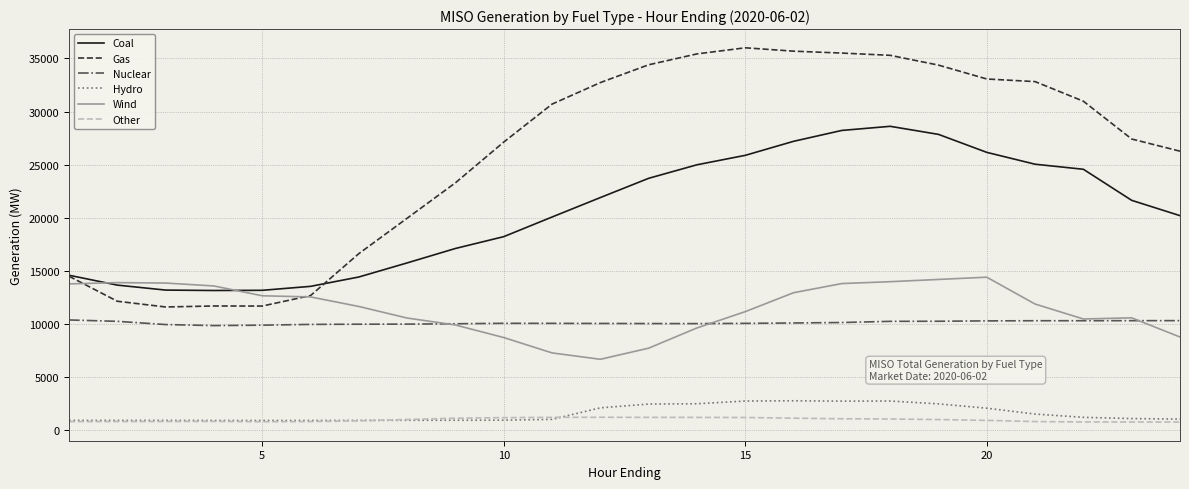

List the series in order of their peak value, highest first.

Gas, Coal, Wind, Nuclear, Hydro, Other